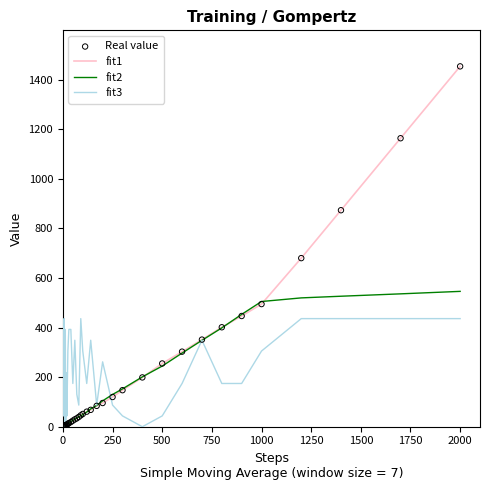

What is the greatest value displayed?

1453.9